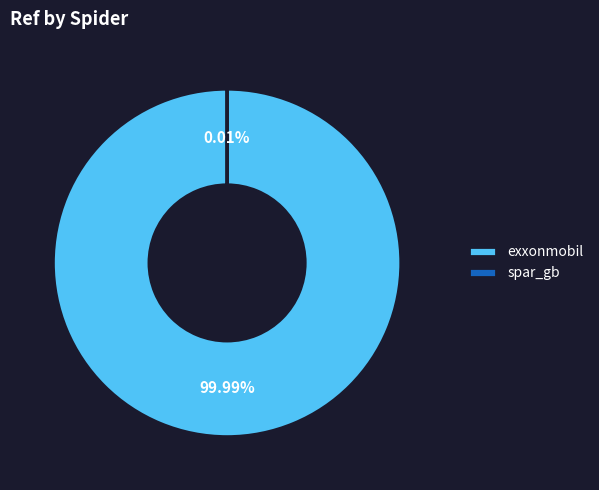

Combined, what portion of the pie is spar_gb and exxonmobil?

100.0%